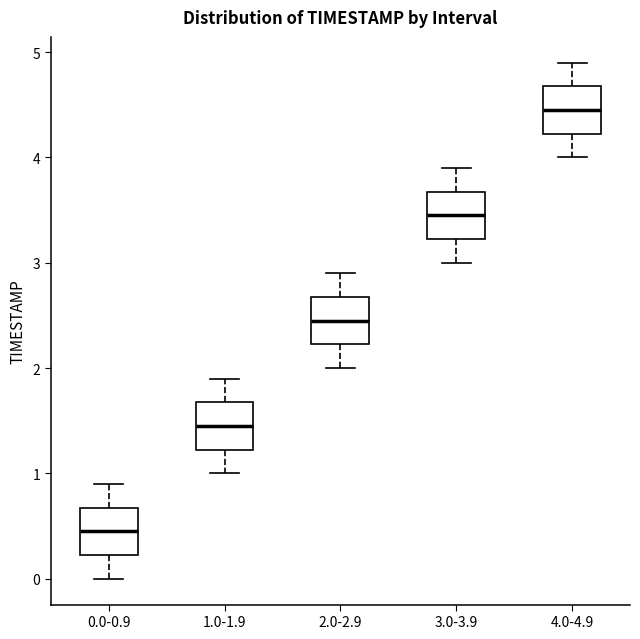

Reading left to right, transcribe this box plot: for each box, give where its median line is, the range the box spans, and where its two whiskers end, as read against the y-axis. The values are not printed on the chart, so give them approximately, as read against the axis.

0.0-0.9: median 0.5, box 0.2 to 0.7, whiskers 0.0 to 0.9
1.0-1.9: median 1.5, box 1.2 to 1.7, whiskers 1.0 to 1.9
2.0-2.9: median 2.5, box 2.2 to 2.7, whiskers 2.0 to 2.9
3.0-3.9: median 3.5, box 3.2 to 3.7, whiskers 3.0 to 3.9
4.0-4.9: median 4.5, box 4.2 to 4.7, whiskers 4.0 to 4.9